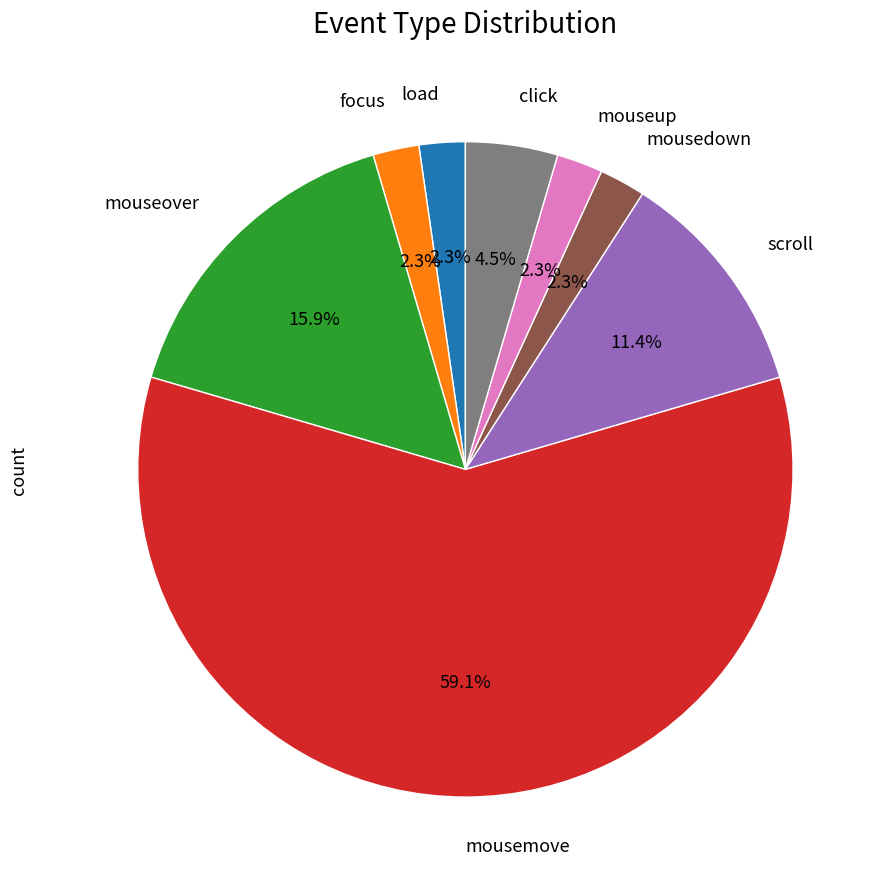

Which slice is the largest?

mousemove